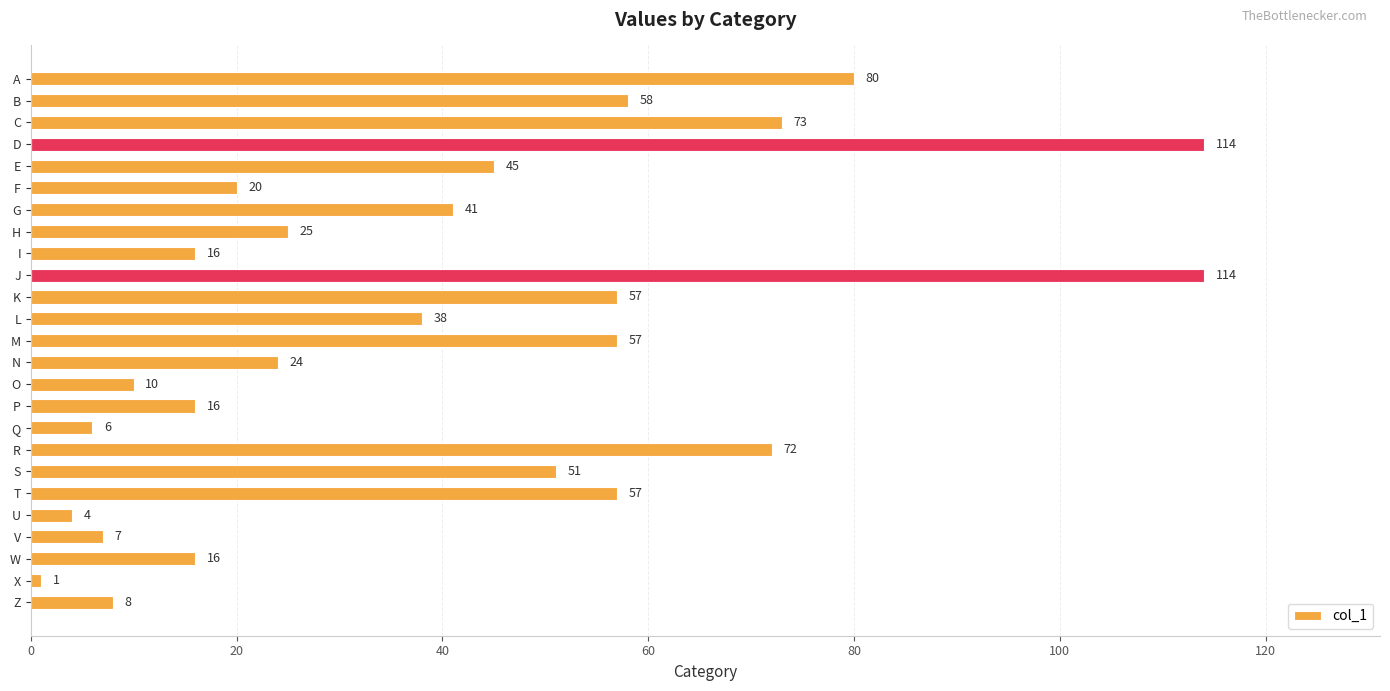

What is the approximate value at L?

38